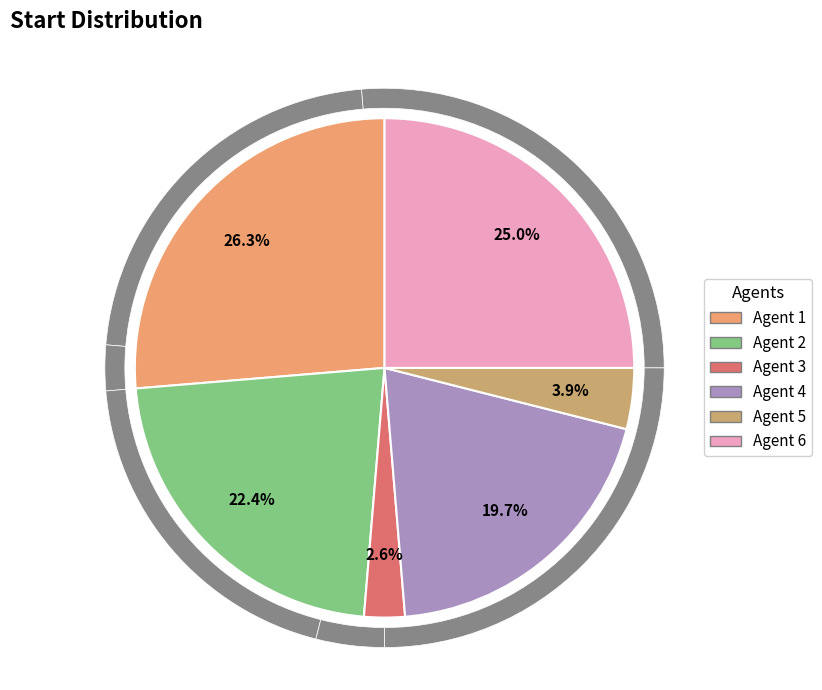

Is Agent 4 the majority of the pie?

No